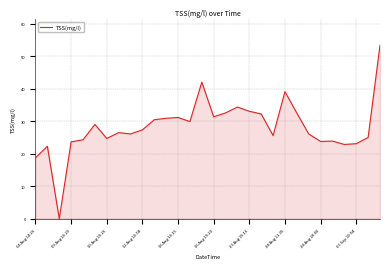

What is the difference between the maximum and minimum values?

53.4